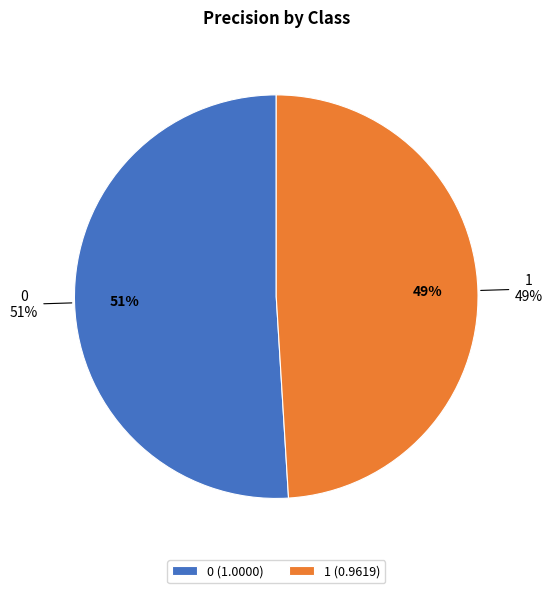

To the nearest percent, what is the difference between the largest and smallest slice percentages?

2%